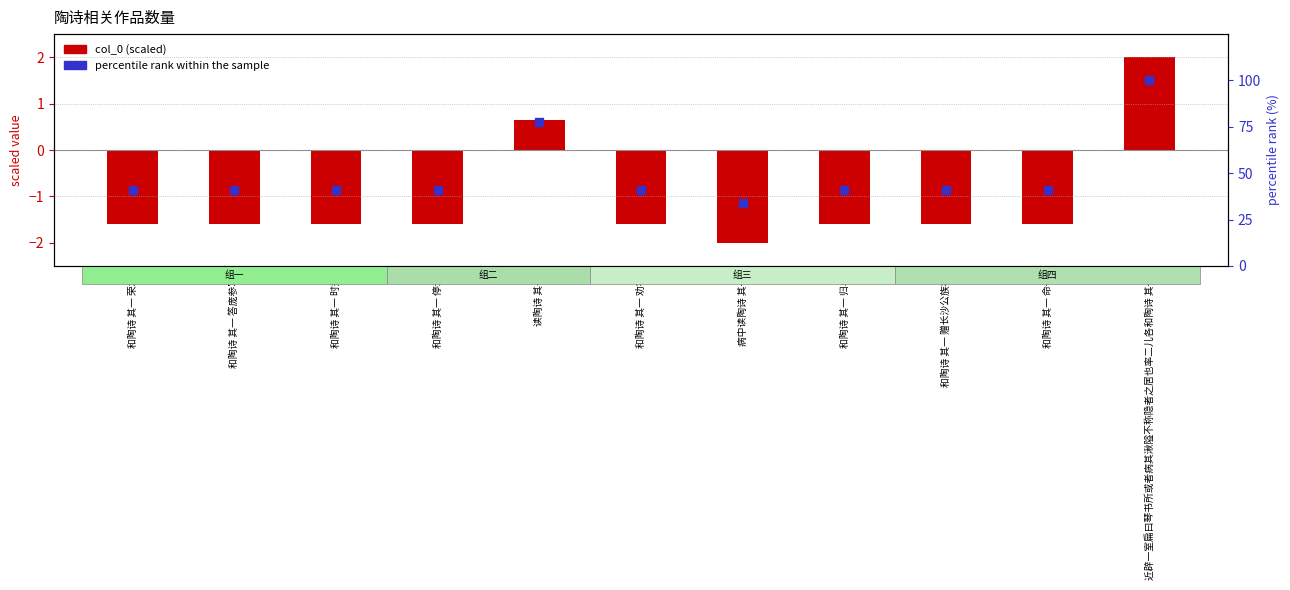

Which series has the largest total across all categories?

percentile rank